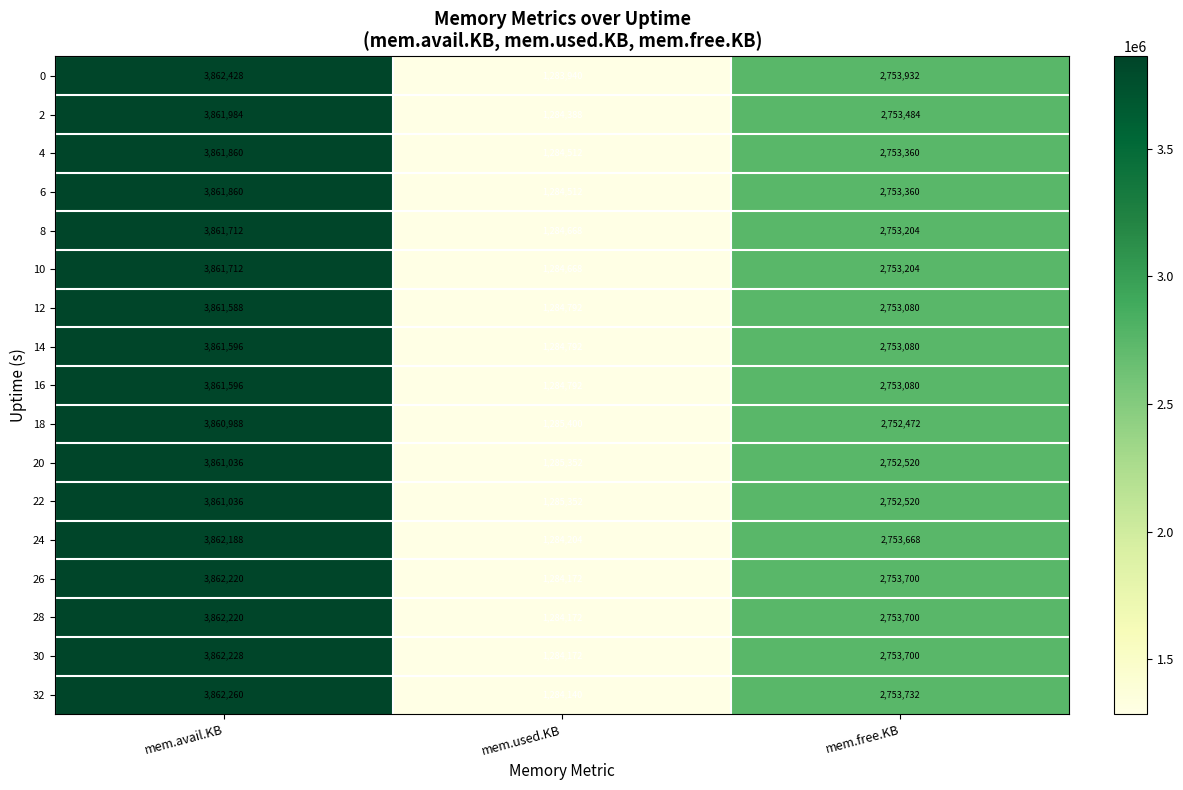

At which category is the sum across all series the highest?

mem.avail.KB